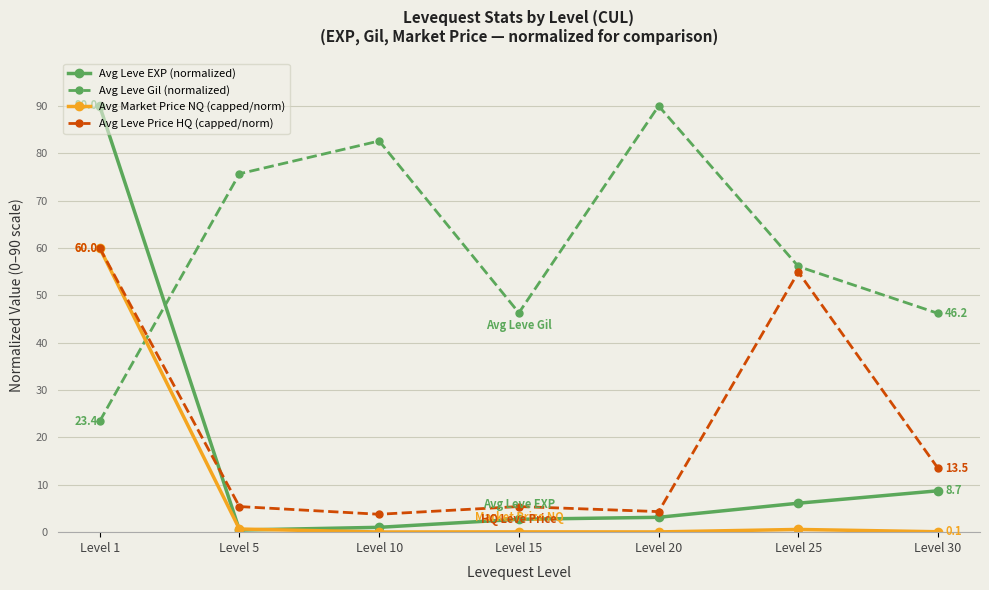

Which series ends up on top after the final intersection of Avg Leve Gil (normalized) and Avg Market Price NQ (capped/norm)?

Avg Leve Gil (normalized)